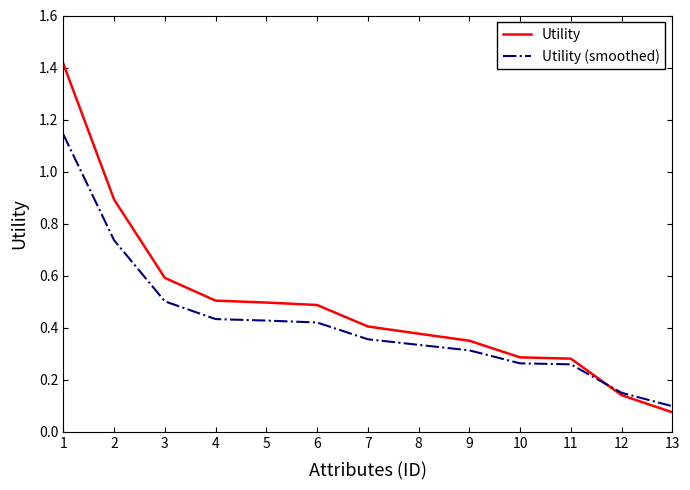

What is the maximum value shown in the chart?

1.4